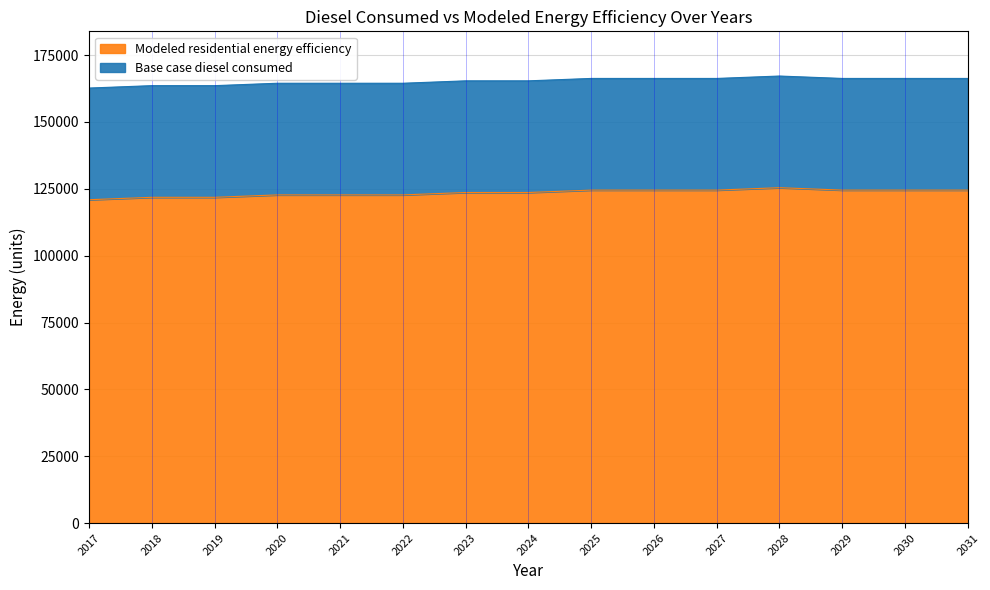

Rank the series by their maximum value, from lowest to highest.

Modeled residential energy efficiency, Base case diesel consumed